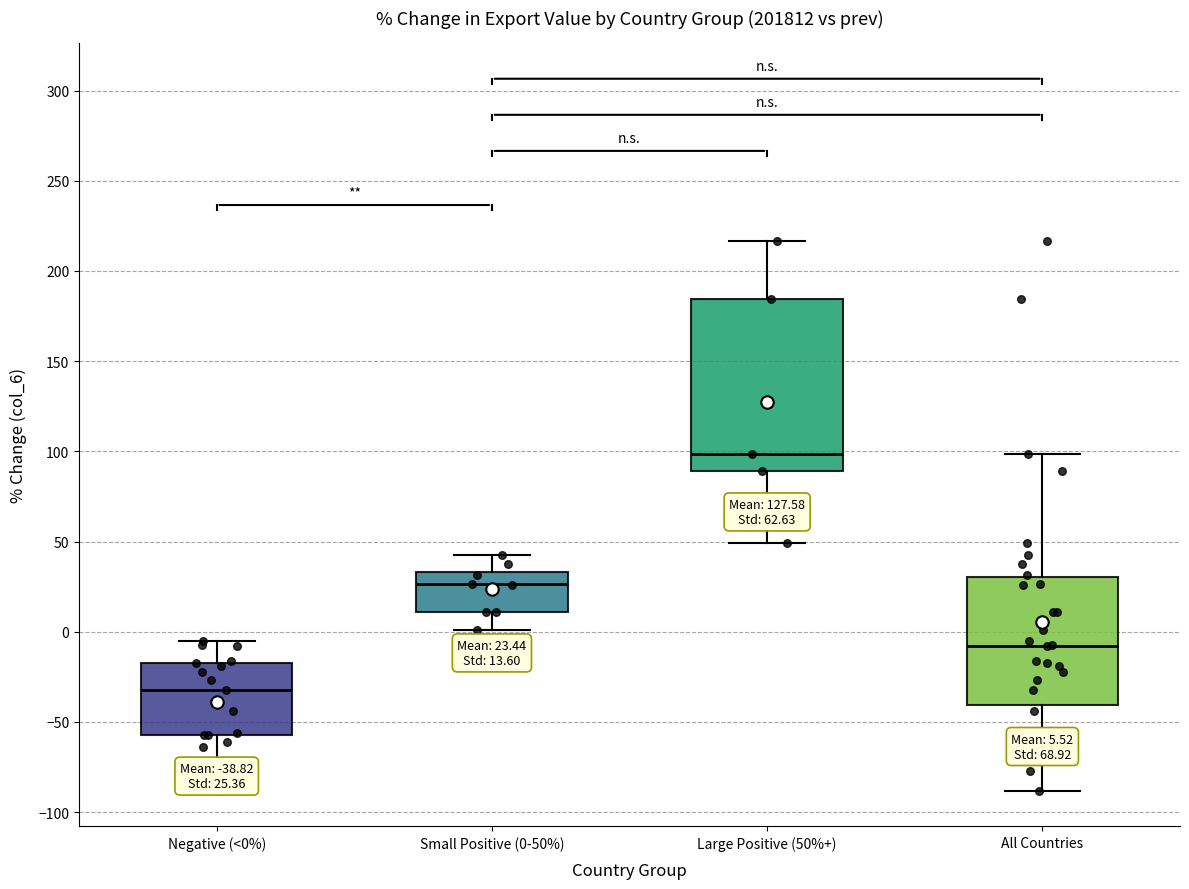

Which box is the tallest, from its lower edge to its upper edge?

Large Positive (50%+)